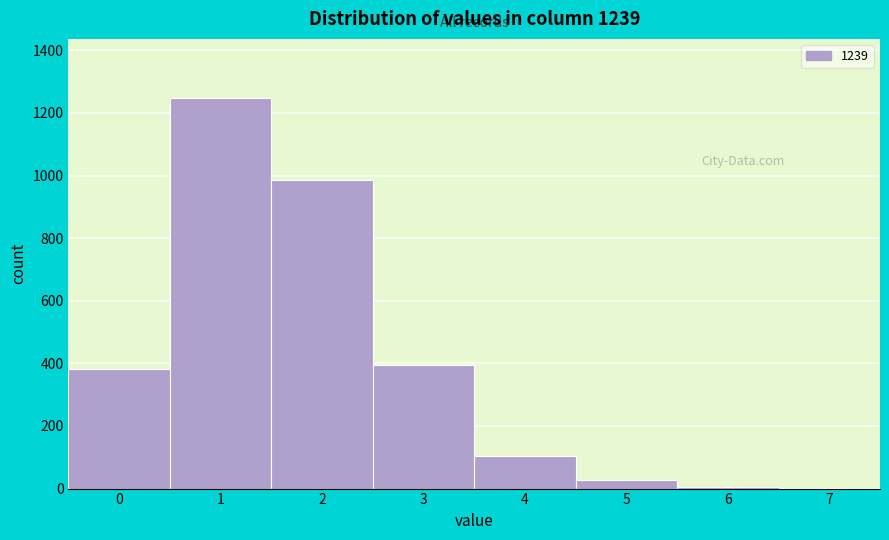

What is the greatest value displayed?

1249